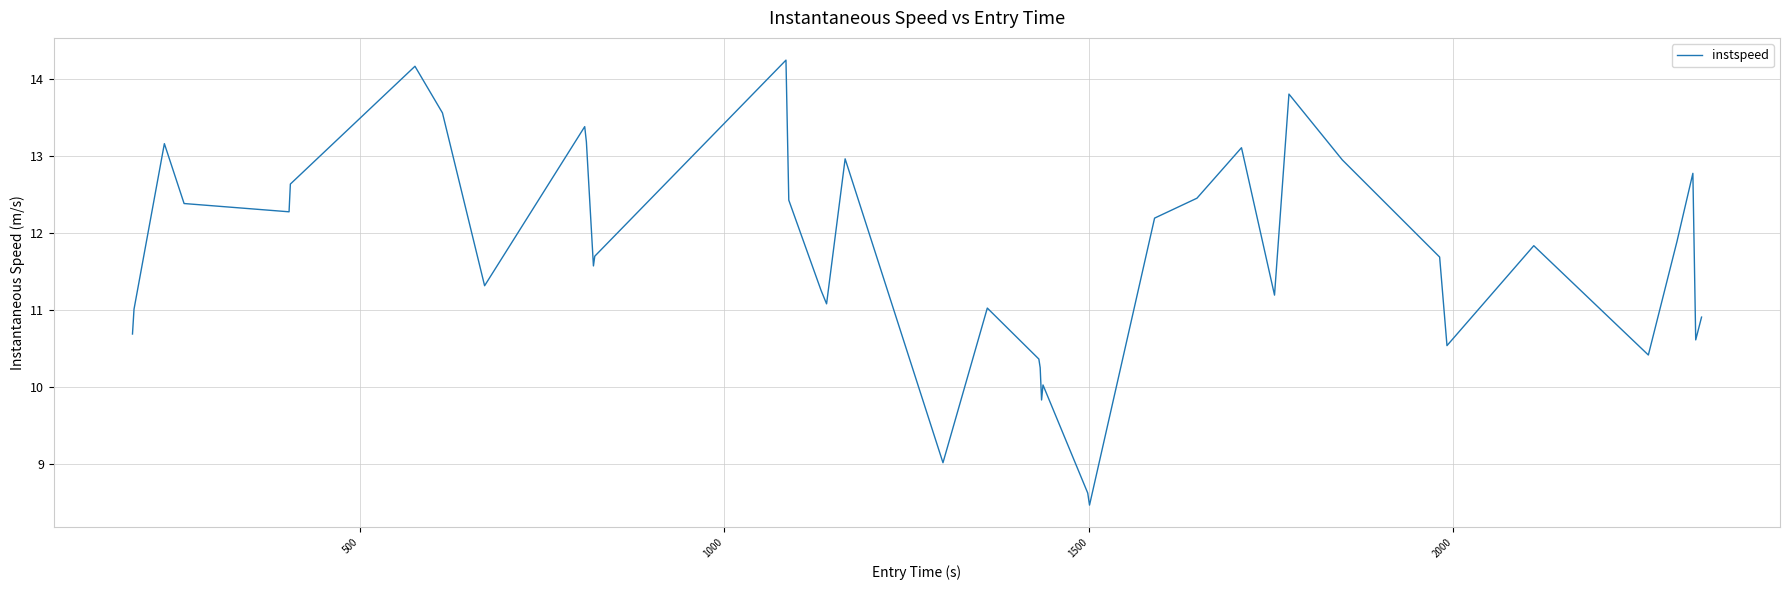

What is the difference between the maximum and minimum values?

5.8